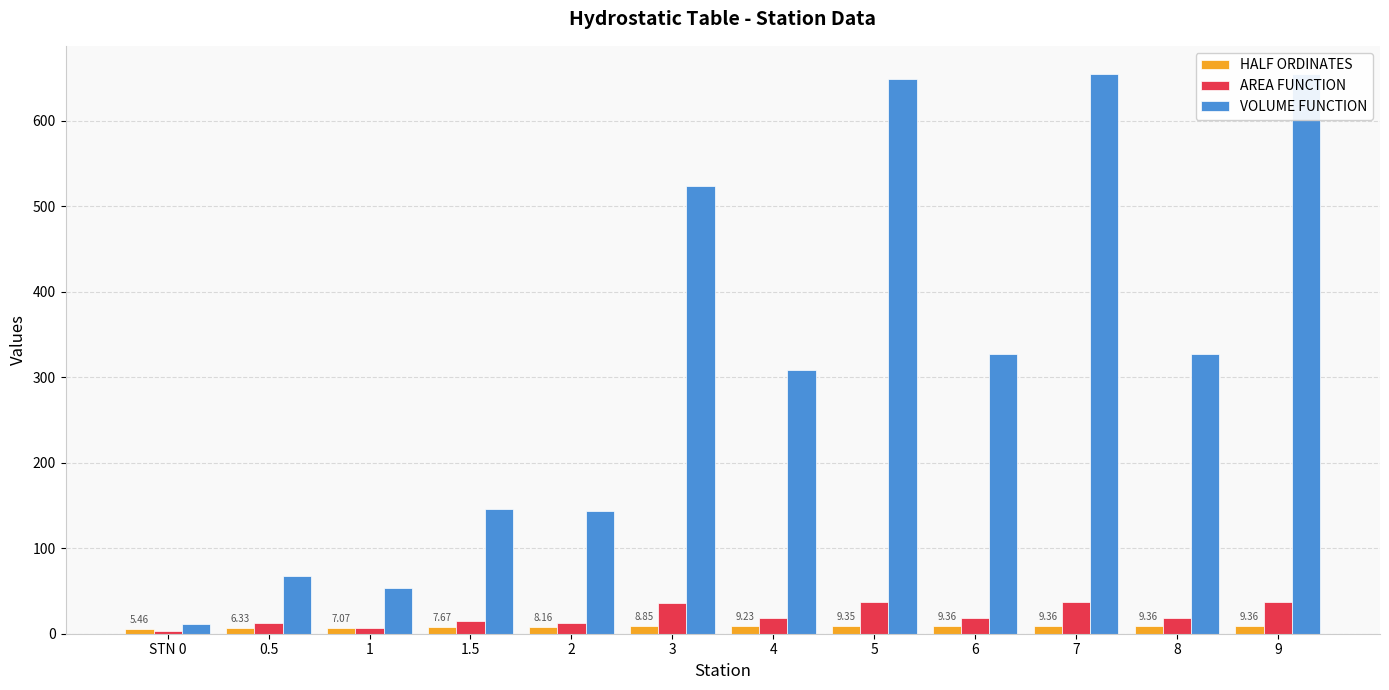

Reading left to right, transcribe all the data shown in this chart.

HALF ORDINATES: 5.5	6.3	7.1	7.7	8.2	8.9	9.2	9.4	9.4	9.4	9.4	9.4
AREA FUNCTION: 2.7	12.7	7.1	15.3	12.2	35.4	18.5	37.4	18.7	37.4	18.7	37.4
VOLUME FUNCTION: 11.1	68.0	53.6	146.3	143.1	523.7	308.4	649.1	326.9	654.5	327.4	654.8